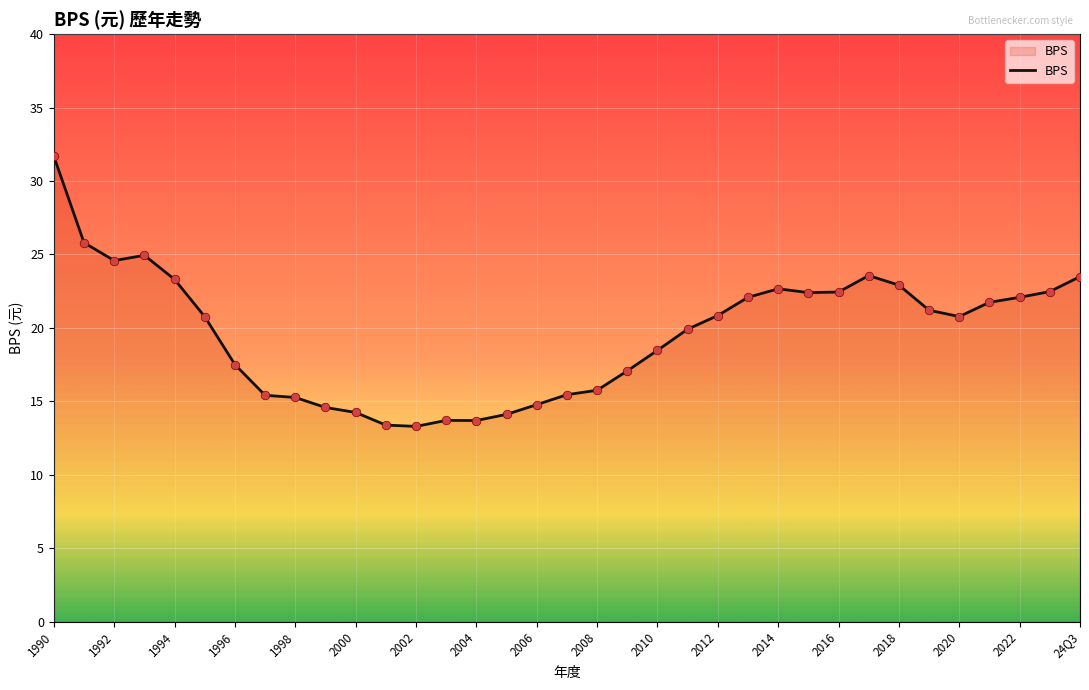

What is the minimum value shown in the chart?

13.3